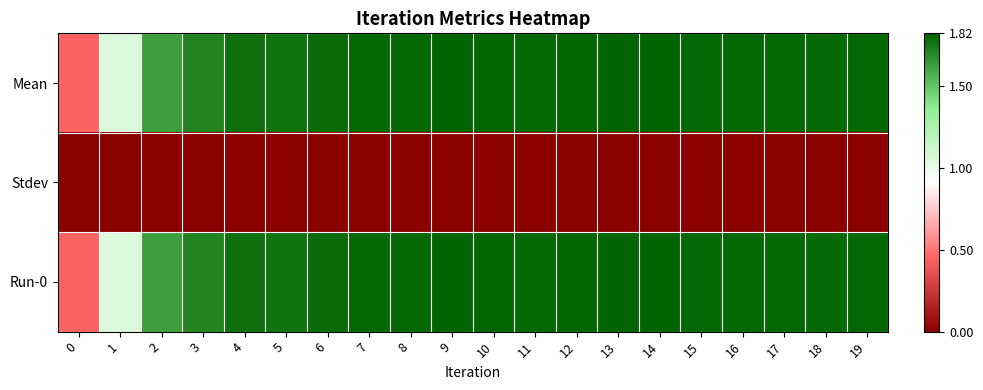

Reading left to right, what are all the values shown in this chart?

Mean: 0=0.4	1=1.1	2=1.6	3=1.7	4=1.8	5=1.8	6=1.8	7=1.8	8=1.8	9=1.8	10=1.8	11=1.8	12=1.8	13=1.8	14=1.8	15=1.8	16=1.8	17=1.8	18=1.8	19=1.8
Stdev: 0=0.0	1=0.0	2=0.0	3=0.0	4=0.0	5=0.0	6=0.0	7=0.0	8=0.0	9=0.0	10=0.0	11=0.0	12=0.0	13=0.0	14=0.0	15=0.0	16=0.0	17=0.0	18=0.0	19=0.0
Run-0: 0=0.4	1=1.1	2=1.6	3=1.7	4=1.8	5=1.8	6=1.8	7=1.8	8=1.8	9=1.8	10=1.8	11=1.8	12=1.8	13=1.8	14=1.8	15=1.8	16=1.8	17=1.8	18=1.8	19=1.8